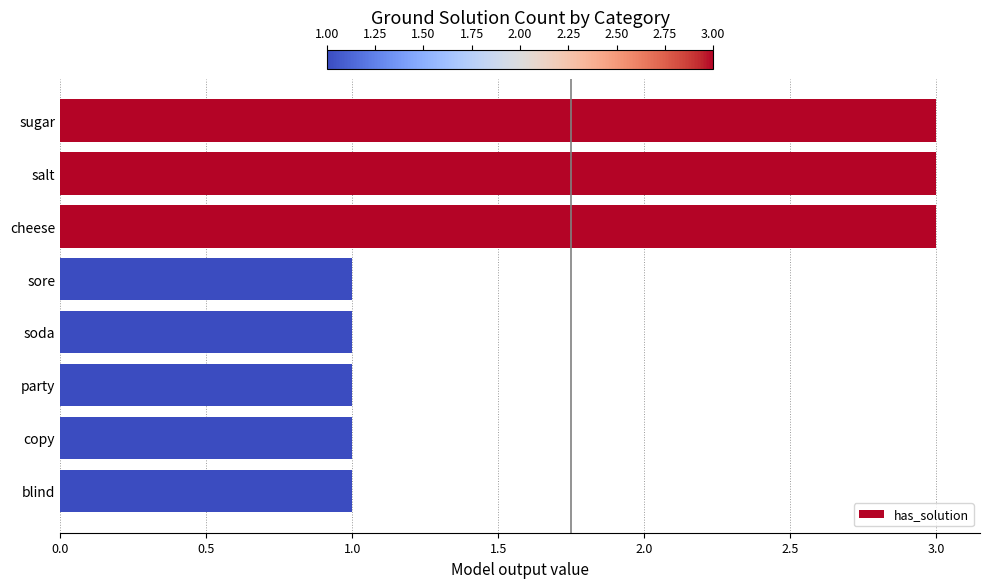

Reading bottom to top, list all the values displayed in this chart.

blind=1	copy=1	party=1	soda=1	sore=1	cheese=3	salt=3	sugar=3